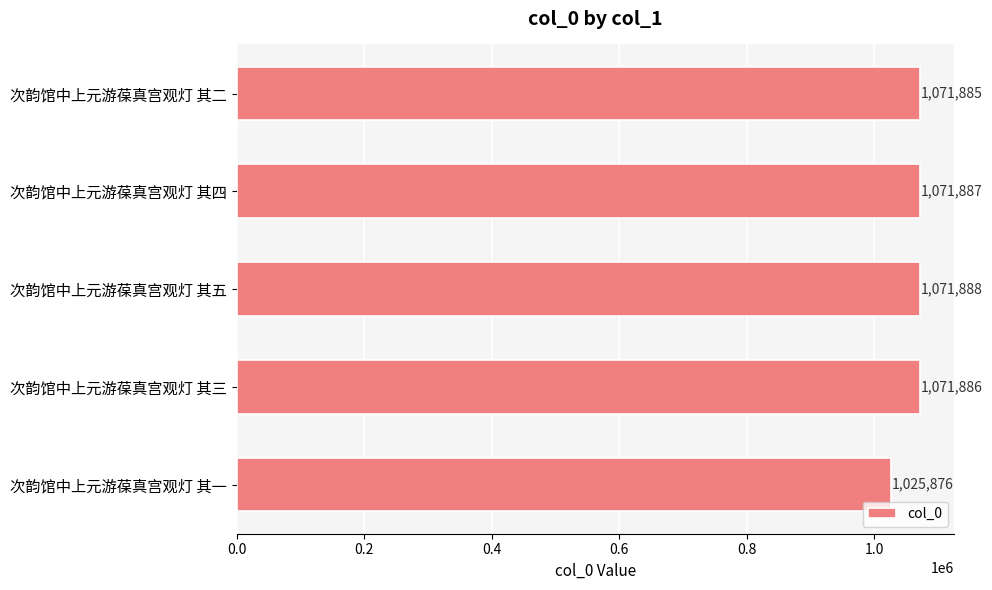

What is the change in value from 次韵馆中上元游葆真宫观灯 其四 to 次韵馆中上元游葆真宫观灯 其五?

+1